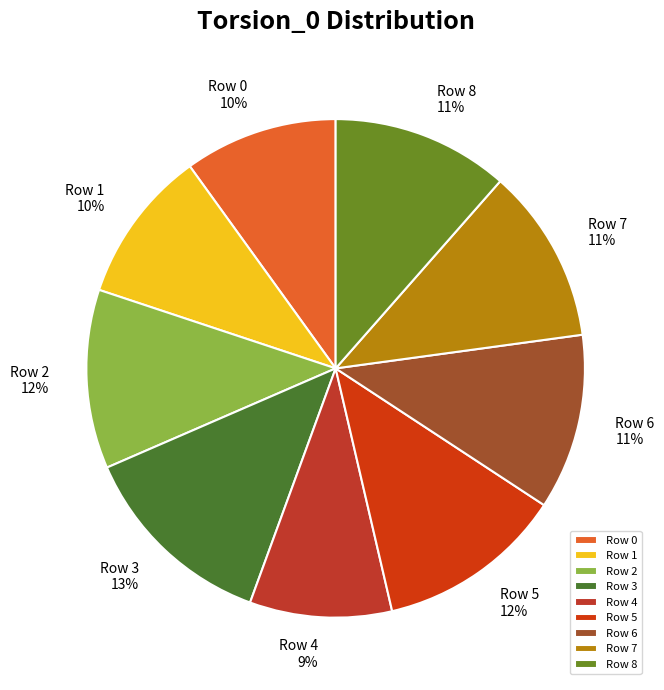

Combined, do Row 6 and Row 5 account for over 50%?

No